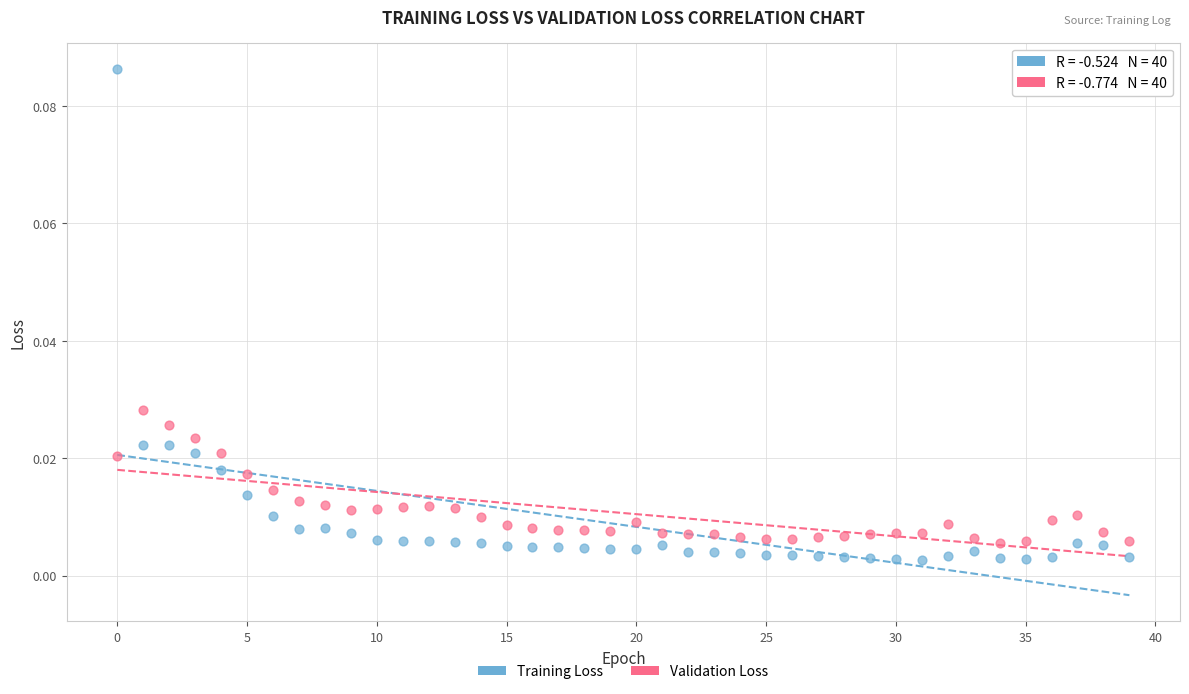

Which series has the widest spread of Y values?

Training Loss